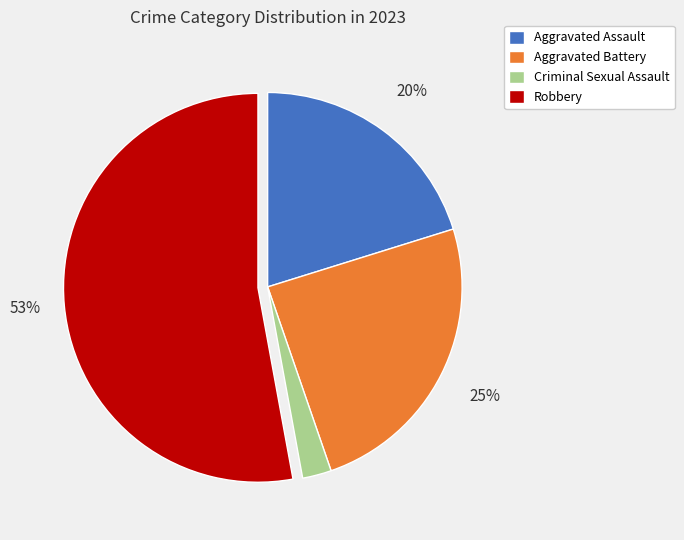

Count the number of slices in the pie.

4